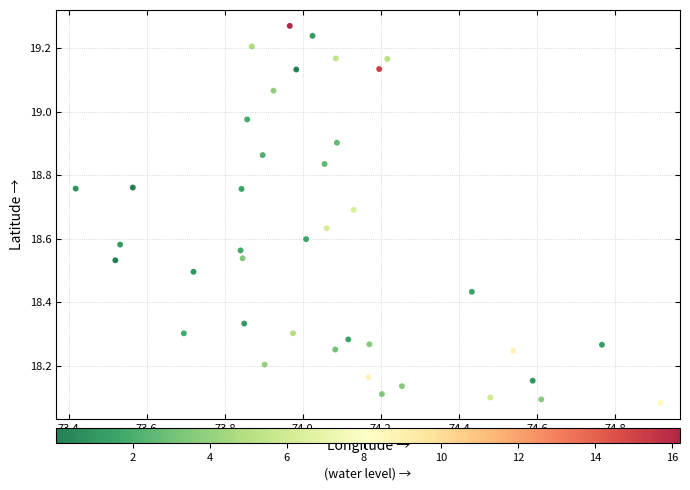

What is the range of Y values (max minus min)?

1.2